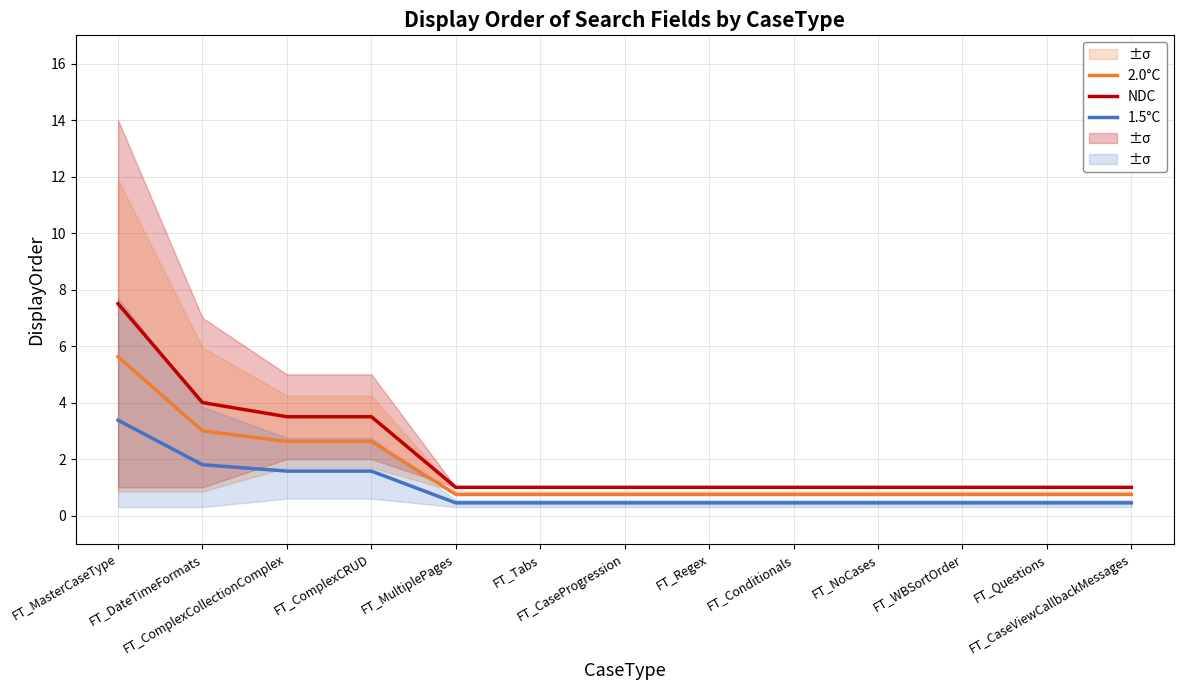

Between FT_ComplexCRUD and FT_MasterCaseType, which is larger?

FT_MasterCaseType